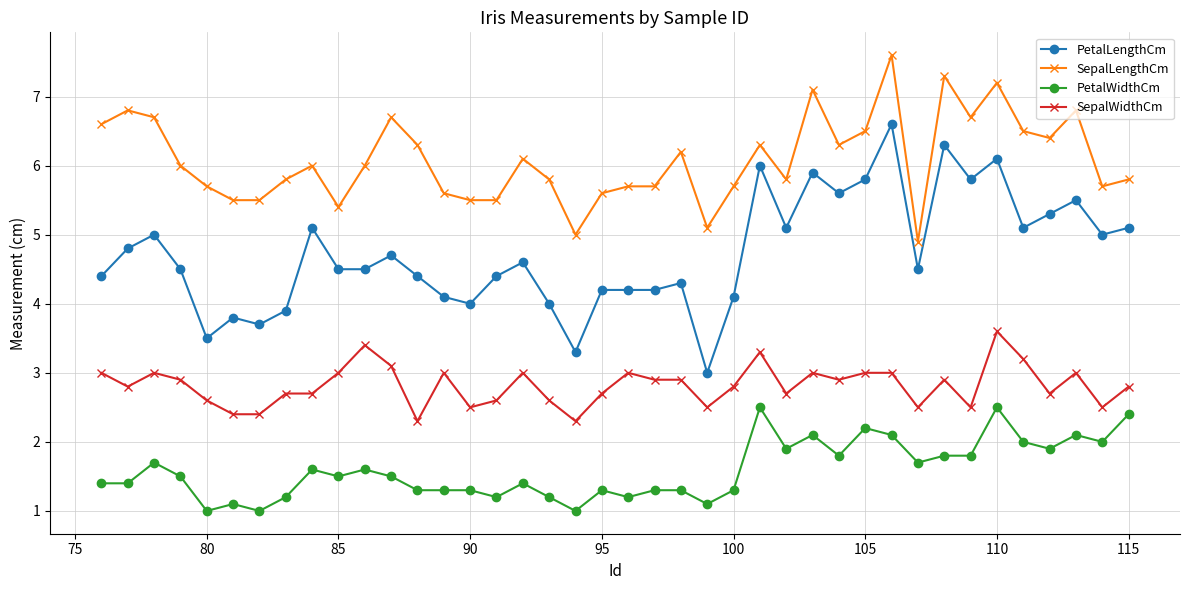

True or false: PetalLengthCm and SepalWidthCm intersect in this chart.

False